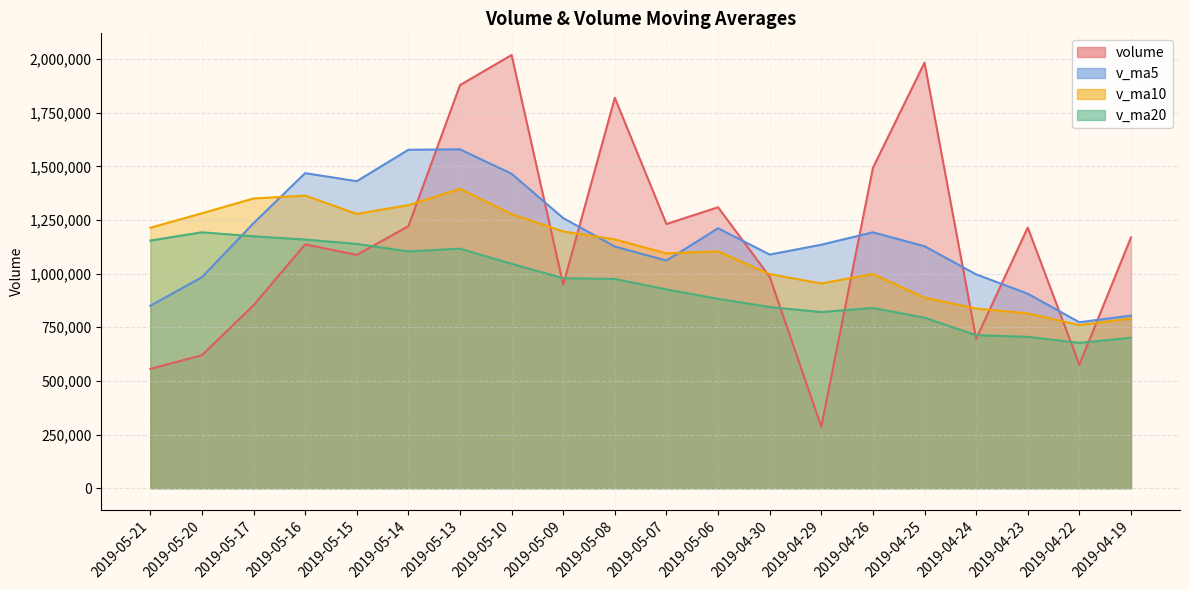

Which category has the highest value across all series?

2019-05-10